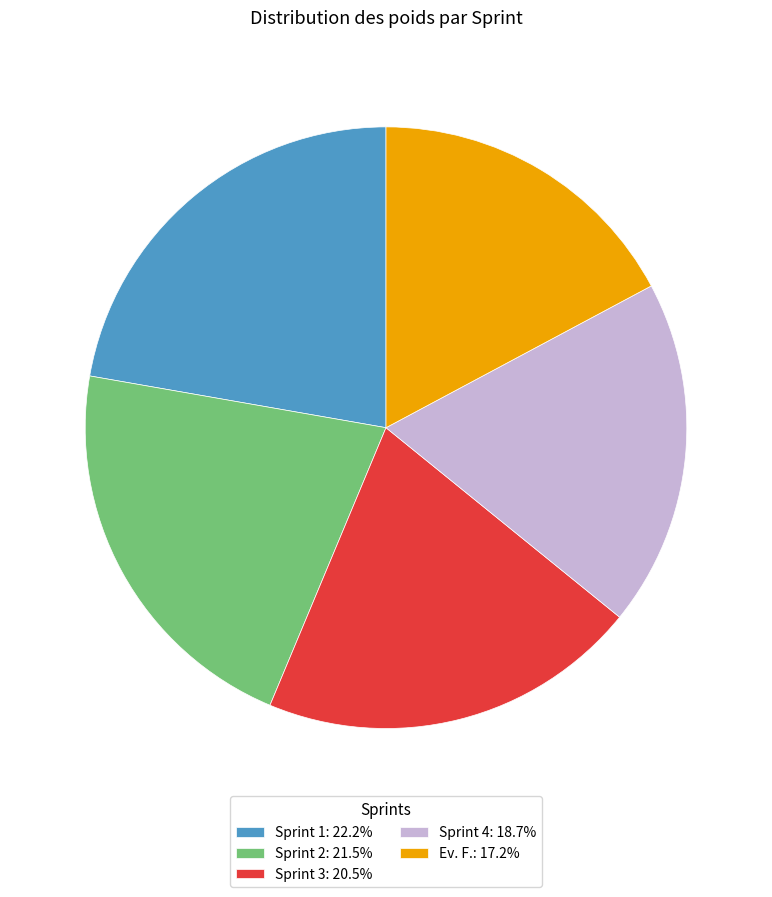

Does any single category account for the majority?

No